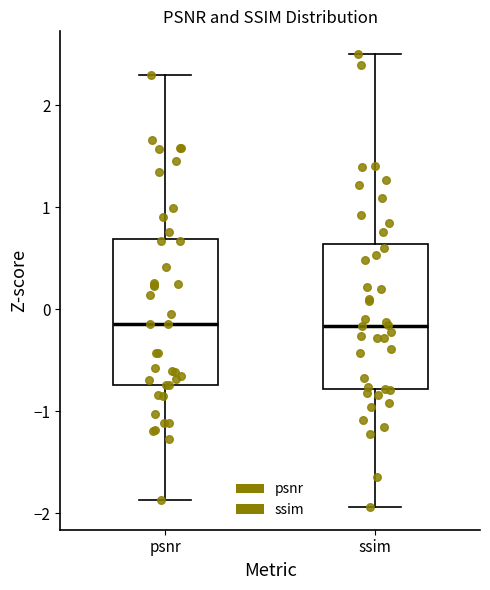

Reading left to right, read every box against the y-axis: the position of its median line, the range the box covers, and the ends of its whiskers. The values are not printed on the chart, so give them approximately, as read against the axis.

psnr: median -0.1, box -0.7 to 0.7, whiskers -1.9 to 2.3
ssim: median -0.2, box -0.8 to 0.6, whiskers -1.9 to 2.5